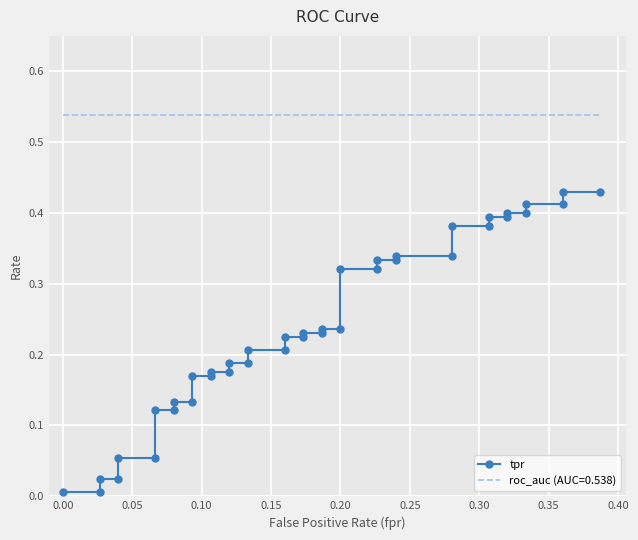

What is the sum of all values?

9.6